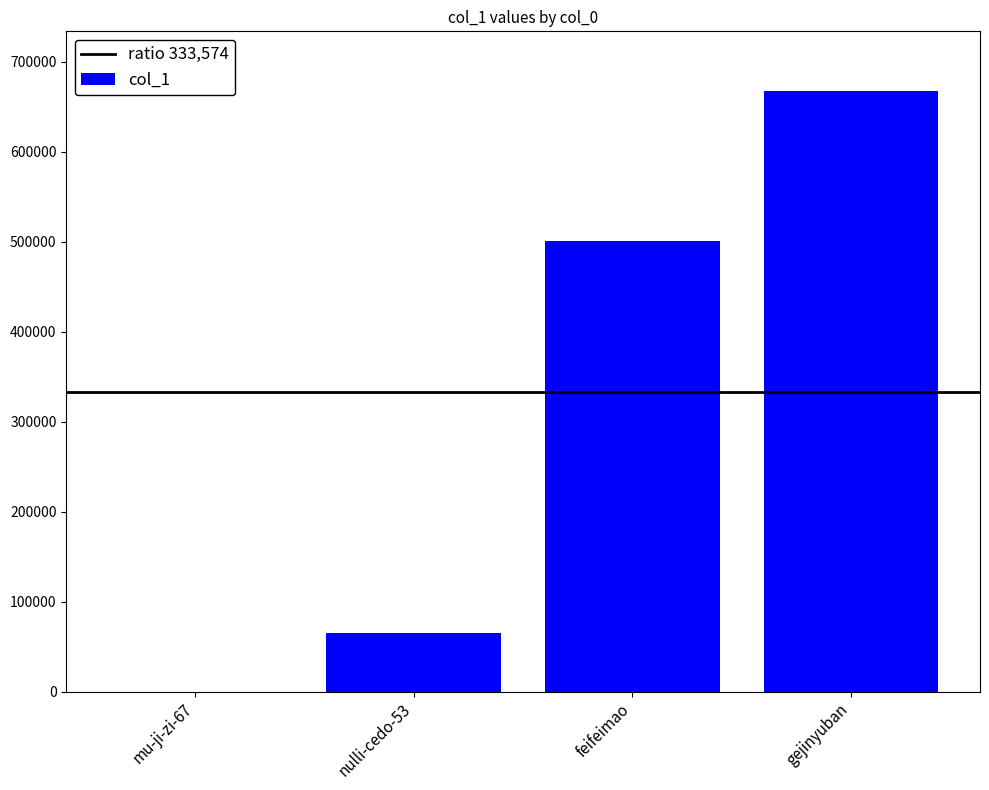

What is the sum of all values?

1233783